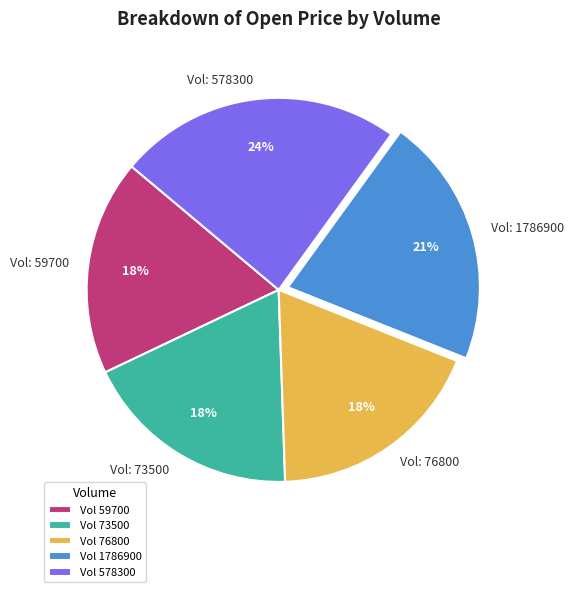

Is there a majority slice in this chart?

No